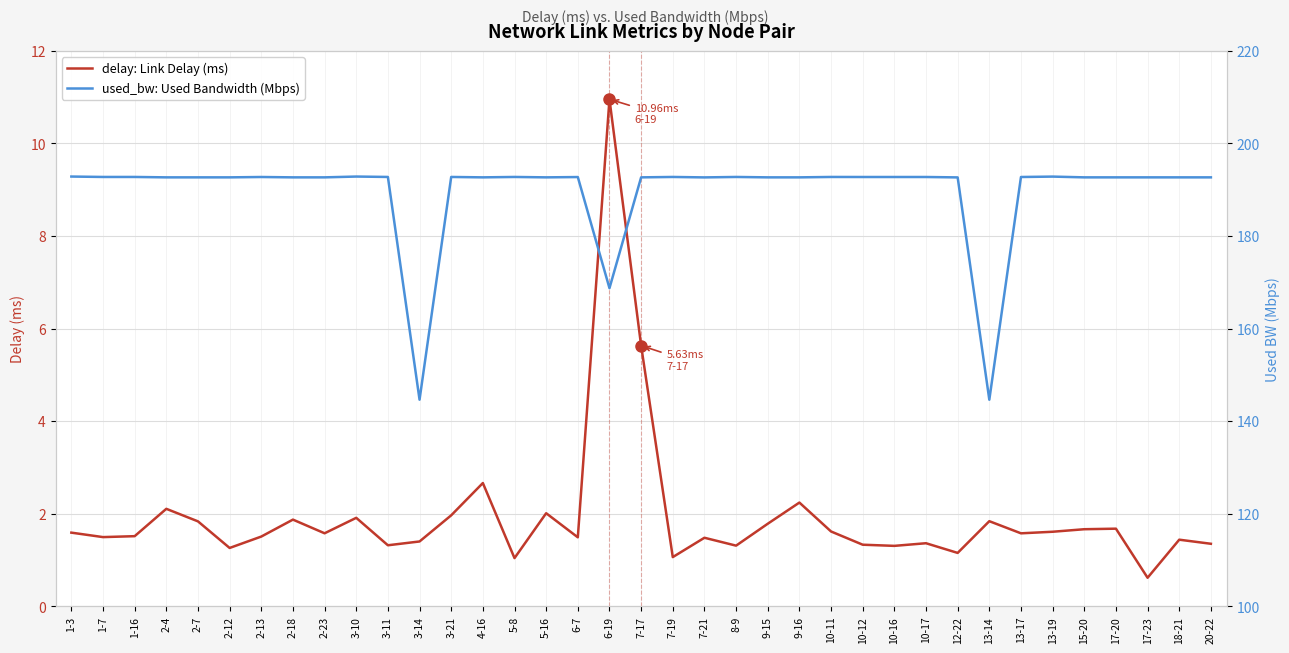

Does the chart have visible grid lines?

Yes